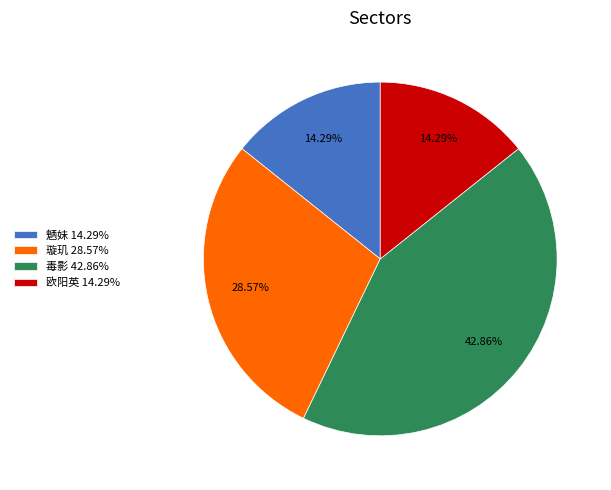

How many slices are in this pie chart?

4